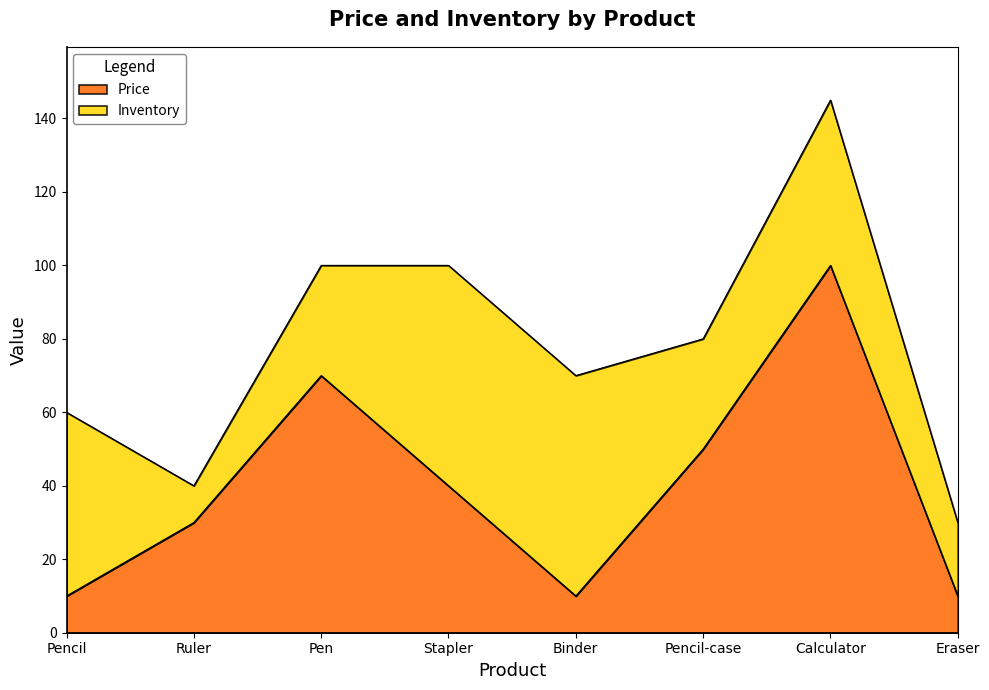

Count the number of values greater than 40.

3